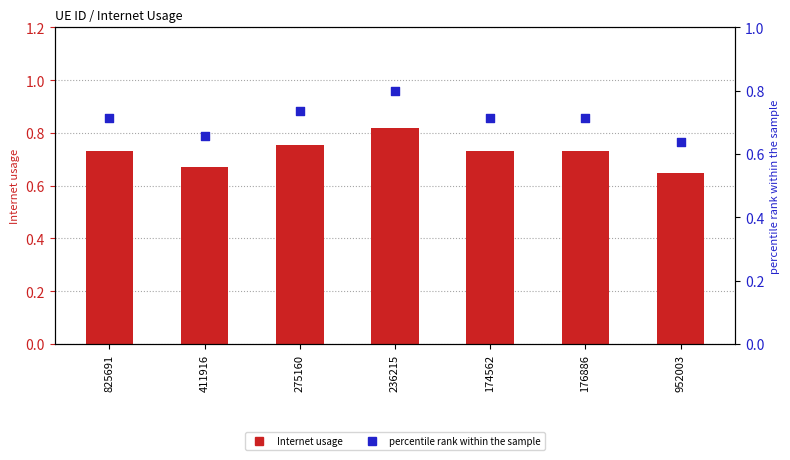

At which category is the sum across all series the highest?

236215